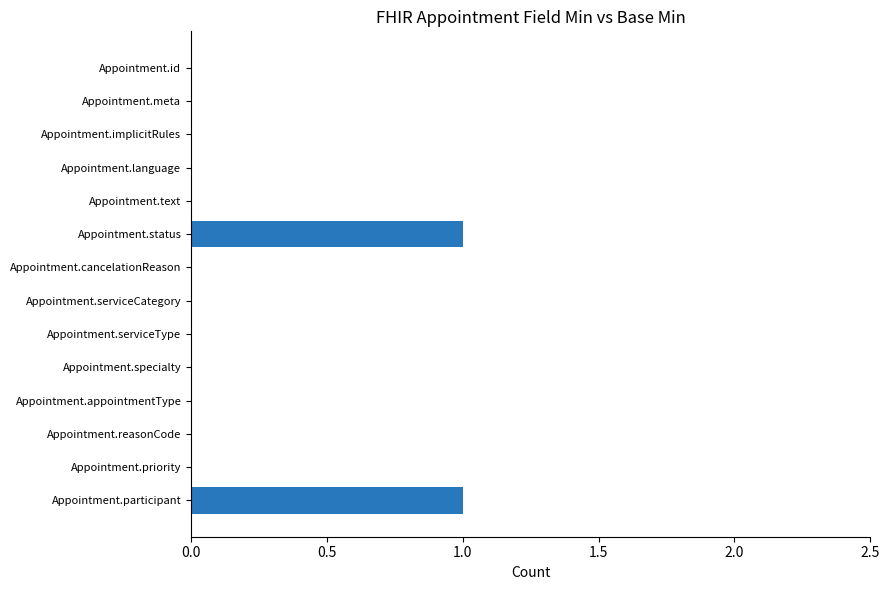

The chart shows a value of 0 at Appointment.cancelationReason. True or false?

True